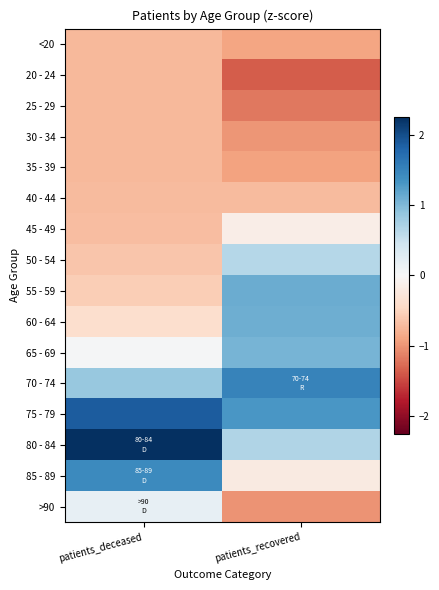

Reading left to right, what are all the values shown in this chart?

<20: patients_deceased=-0.7	patients_recovered=-0.9
20 - 24: patients_deceased=-0.7	patients_recovered=-1.4
25 - 29: patients_deceased=-0.7	patients_recovered=-1.2
30 - 34: patients_deceased=-0.7	patients_recovered=-1.0
35 - 39: patients_deceased=-0.7	patients_recovered=-0.9
40 - 44: patients_deceased=-0.7	patients_recovered=-0.7
45 - 49: patients_deceased=-0.7	patients_recovered=-0.2
50 - 54: patients_deceased=-0.6	patients_recovered=0.7
55 - 59: patients_deceased=-0.5	patients_recovered=1.1
60 - 64: patients_deceased=-0.4	patients_recovered=1.1
65 - 69: patients_deceased=0.0	patients_recovered=1.0
70 - 74: patients_deceased=0.9	patients_recovered=1.5
75 - 79: patients_deceased=1.9	patients_recovered=1.3
80 - 84: patients_deceased=2.3	patients_recovered=0.7
85 - 89: patients_deceased=1.4	patients_recovered=-0.2
>90: patients_deceased=0.2	patients_recovered=-1.0